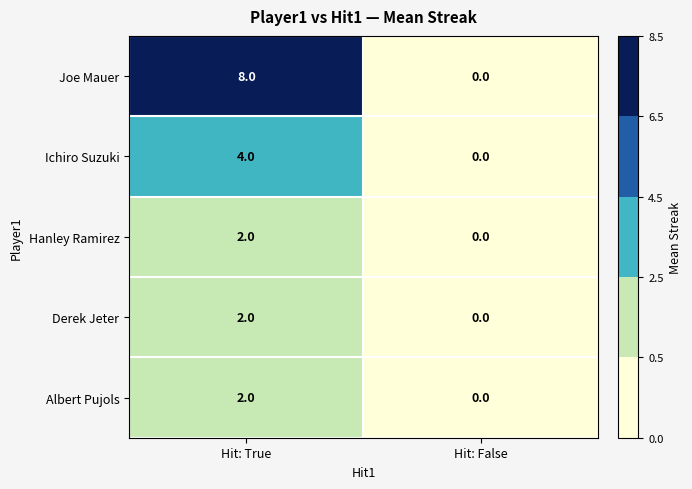

How many data points in Hanley Ramirez are less than 2?

1